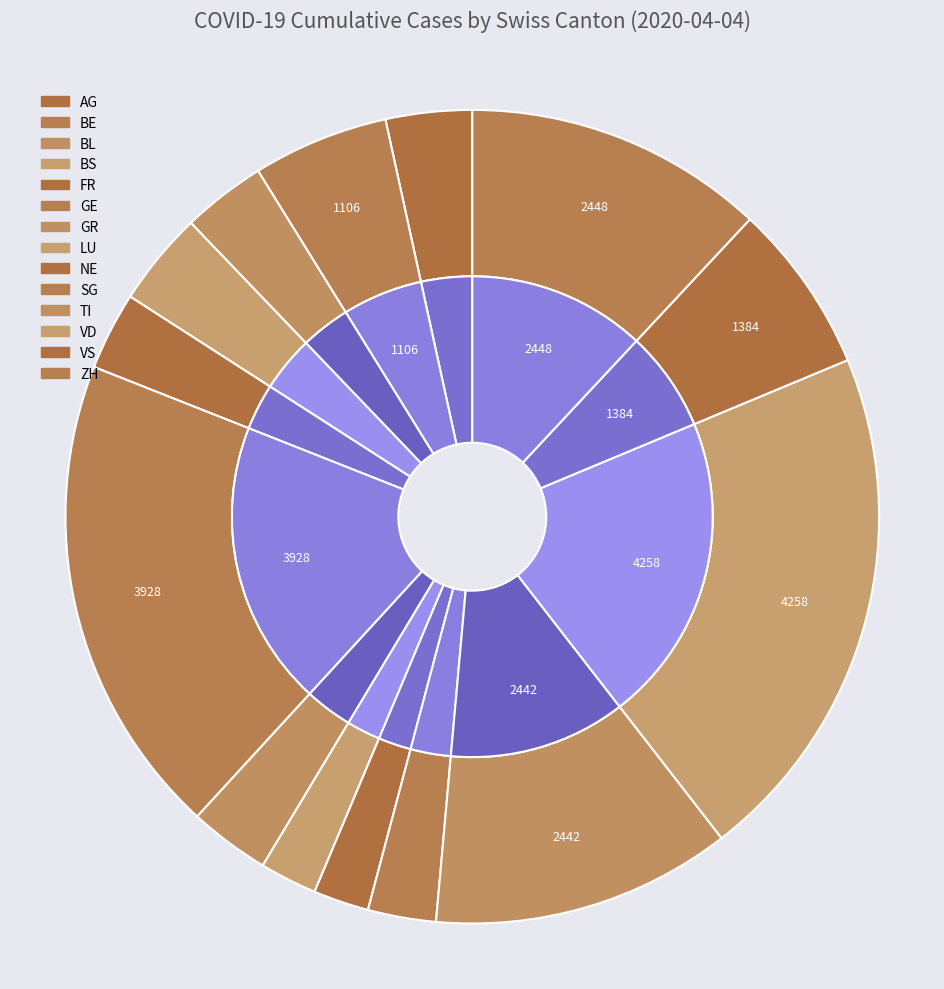

How many slices are in this pie chart?

14